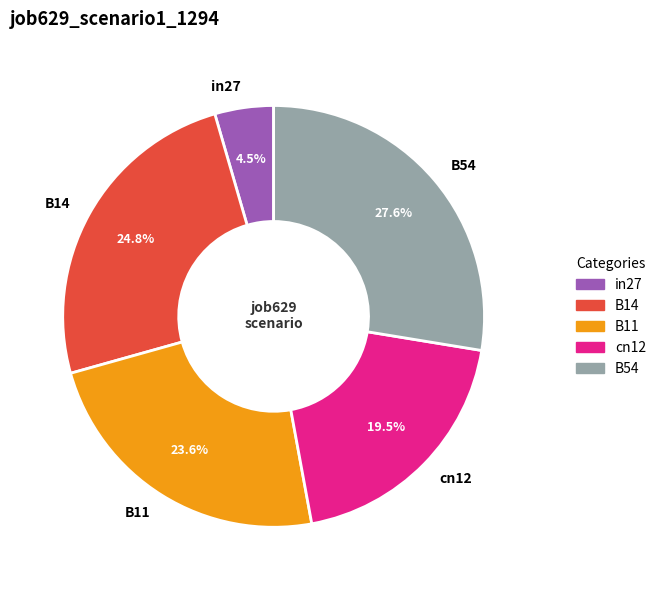

Combined, what portion of the pie is cn12 and B54?

47.1%